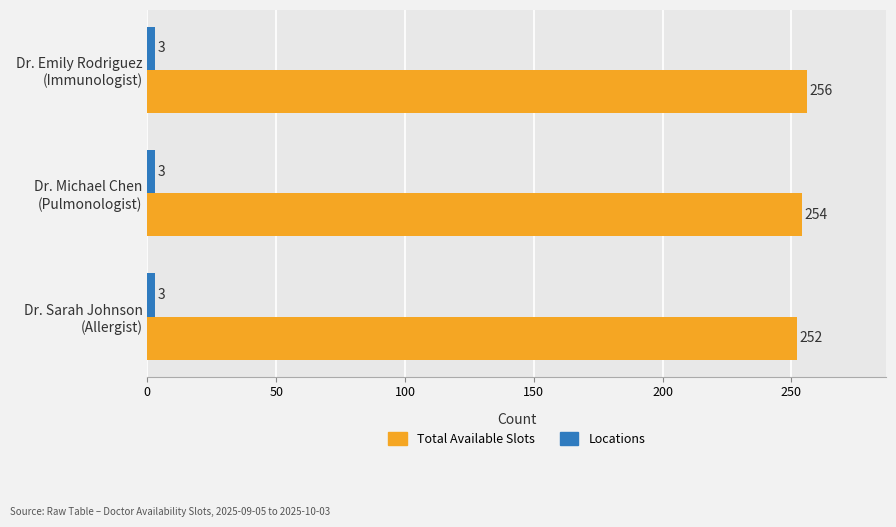

What is the greatest value displayed?

256